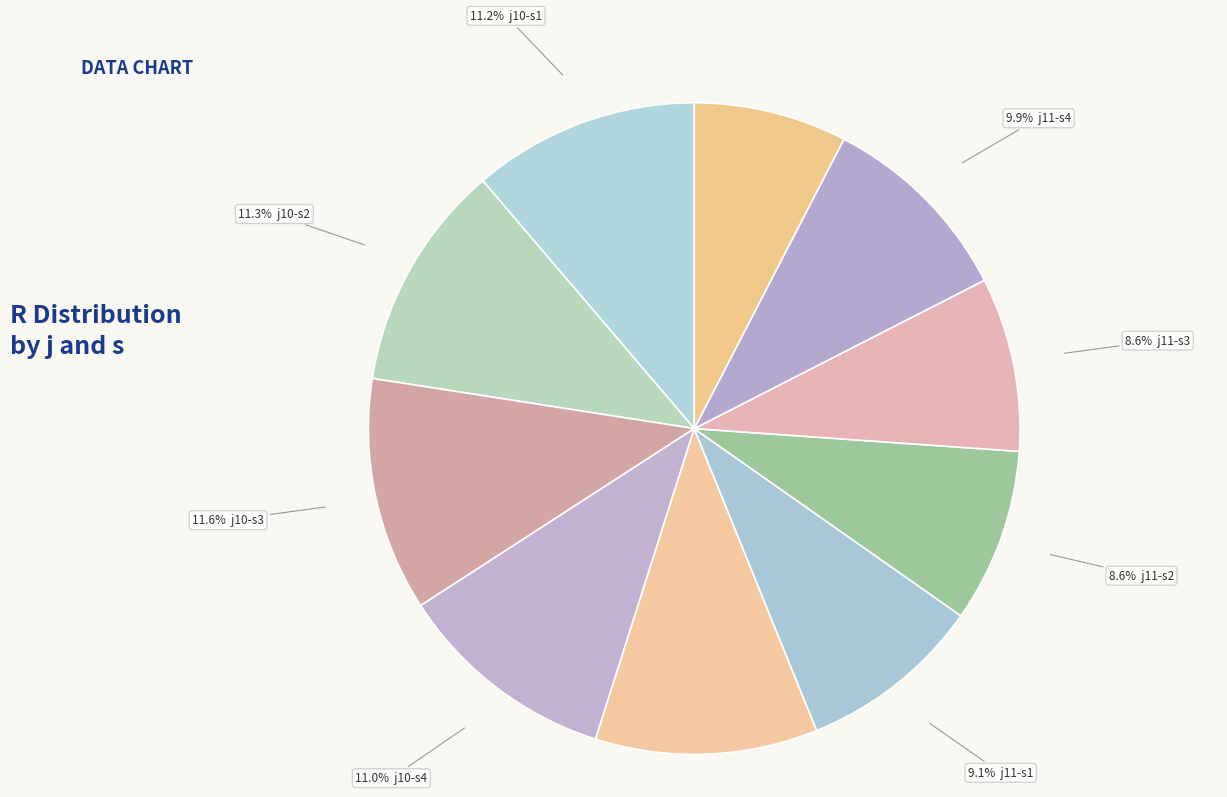

To the nearest percent, what is the average slice percentage?

10%